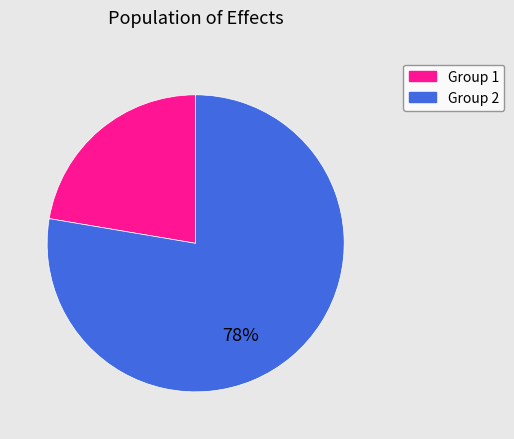

To the nearest percent, what is the average slice percentage?

50%